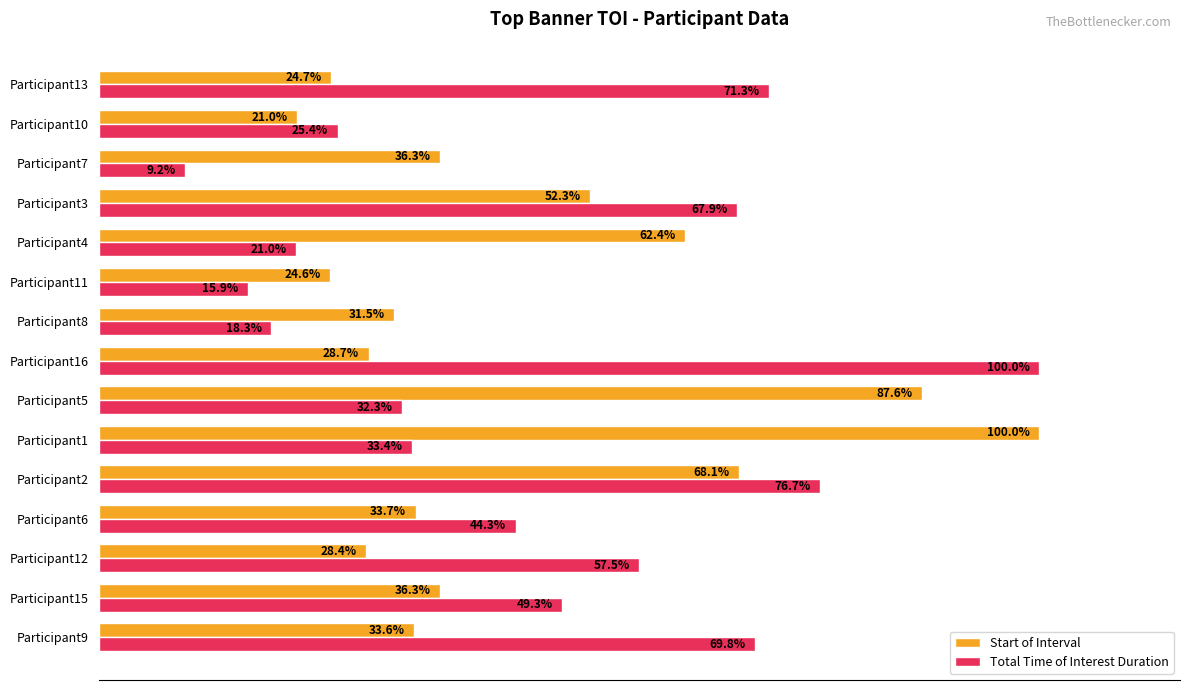

Which label corresponds to the smallest value in the chart?

Participant7